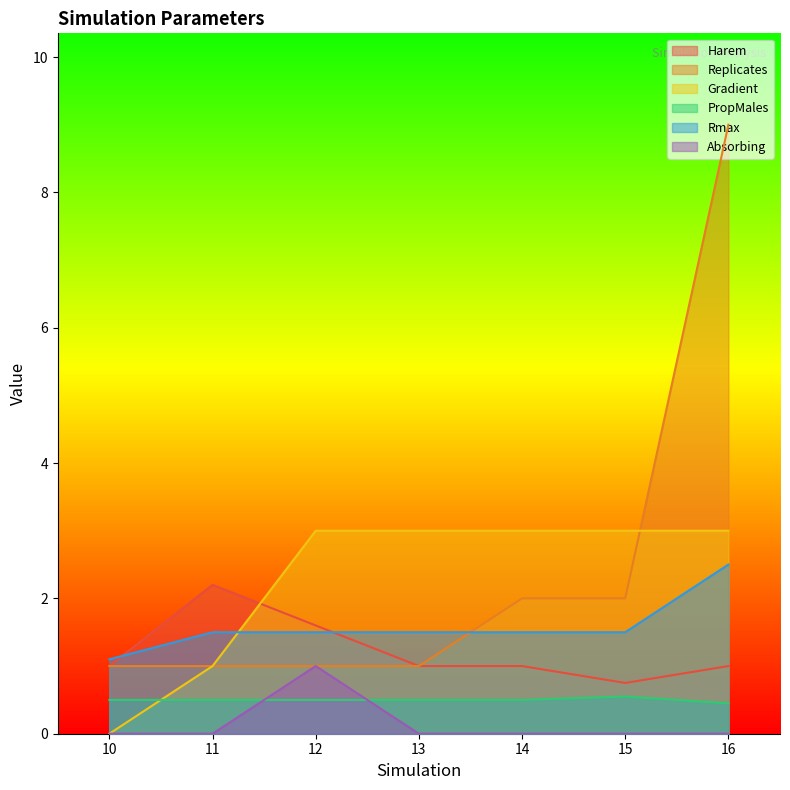

At which label does PropMales reach its minimum?

16